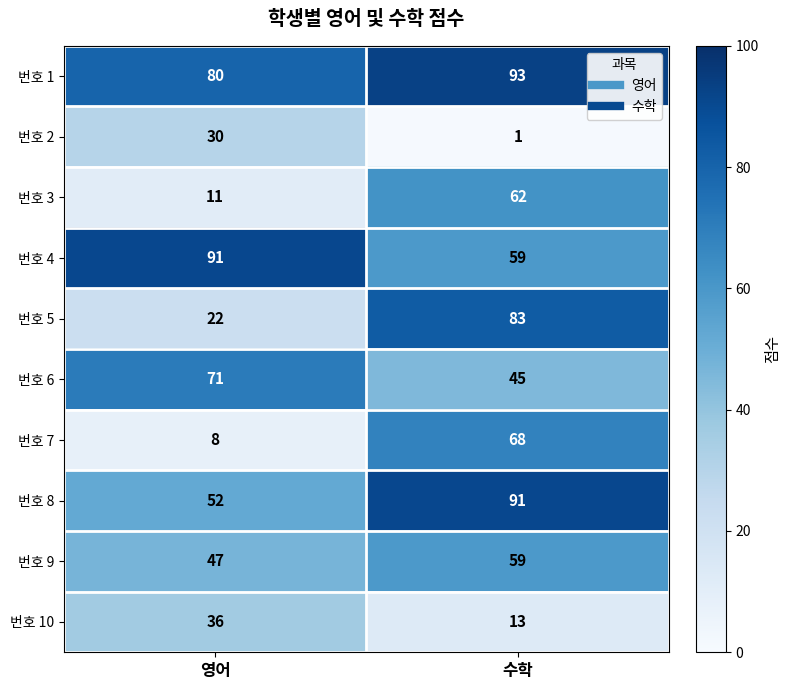

Is it true that 번호 10 equals 36 at 영어?

True